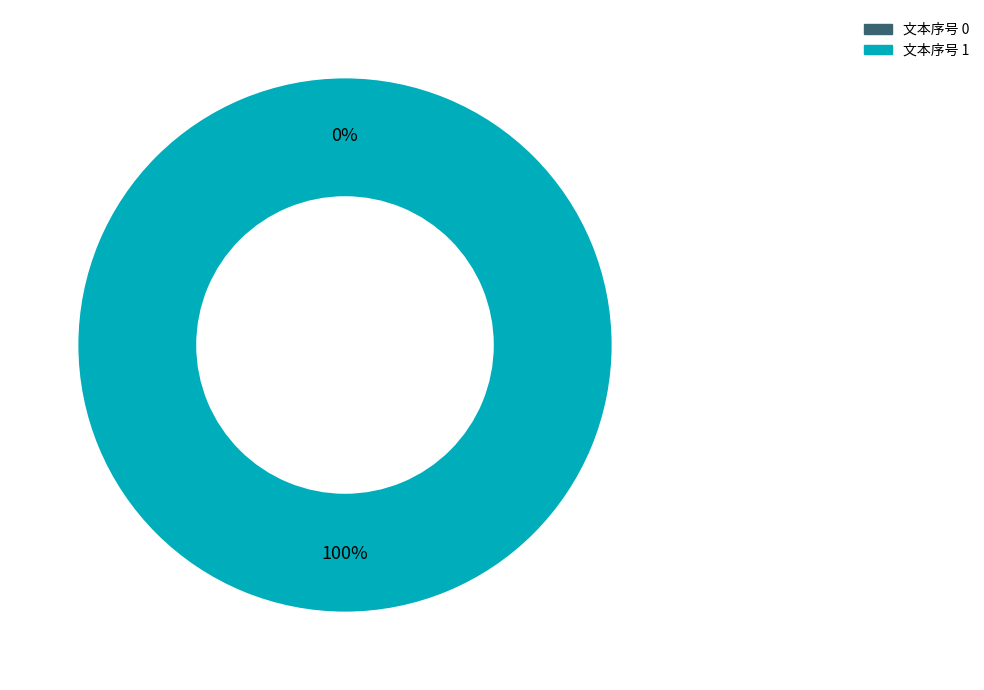

Rank the categories by value from highest to lowest.

1, 0